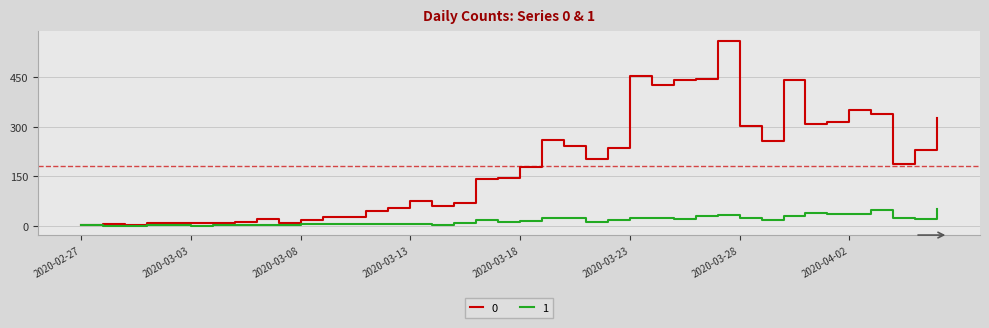

What is the maximum value shown in the chart?

562